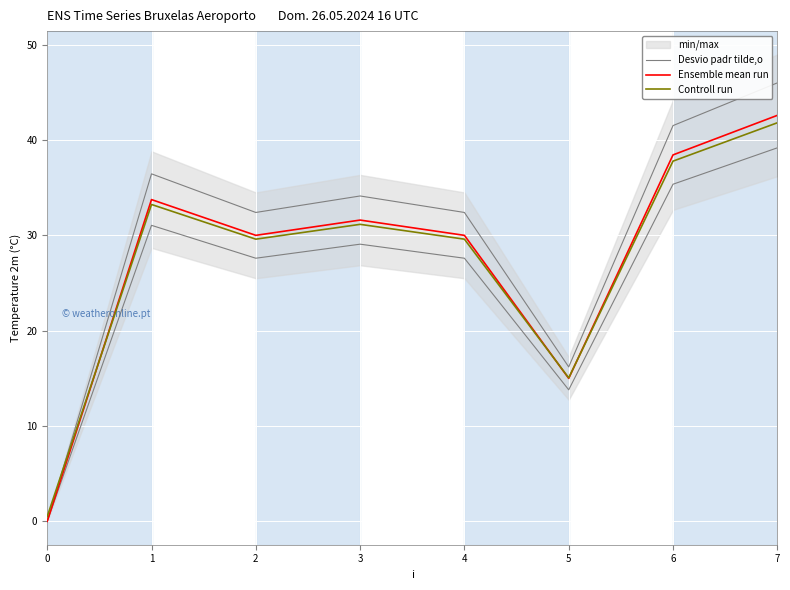

True or false: Desvio padr tilde,o has a value of 35.4 at 6.

True